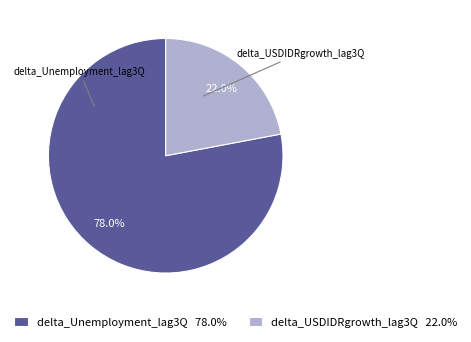

Is there a majority slice in this chart?

Yes